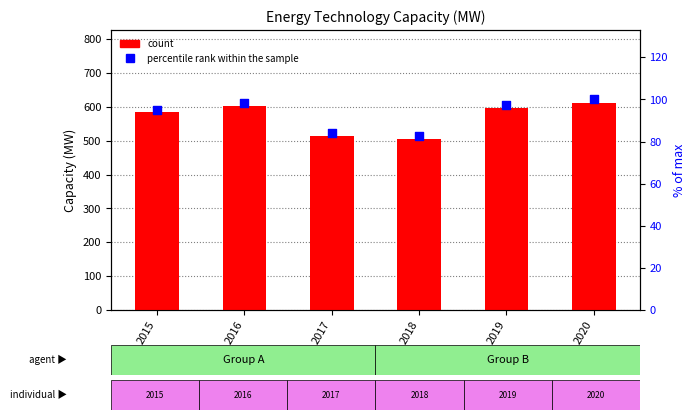

Which series reaches the maximum Y coordinate?

count